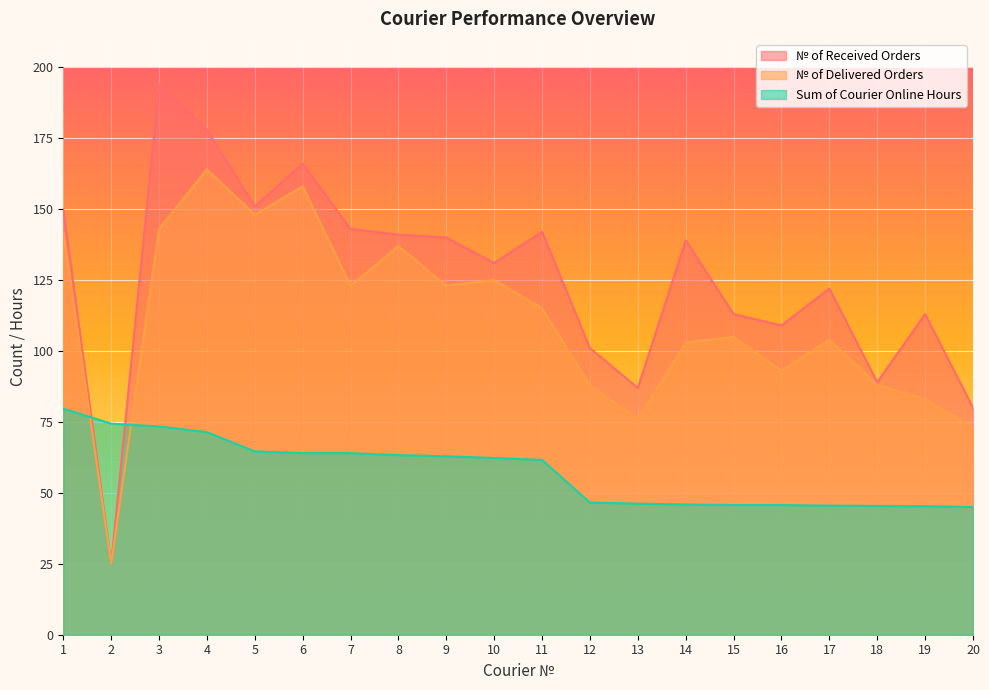

At which category does № of Received Orders reach its first local valley?

2